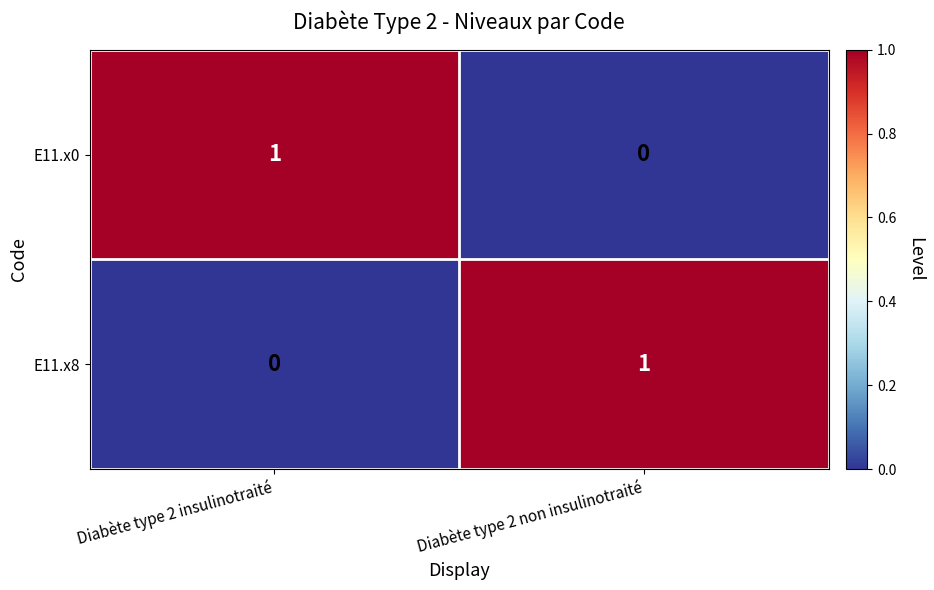

Where is E11.x8 nearest to the value 0?

Diabète type 2 insulinotraité